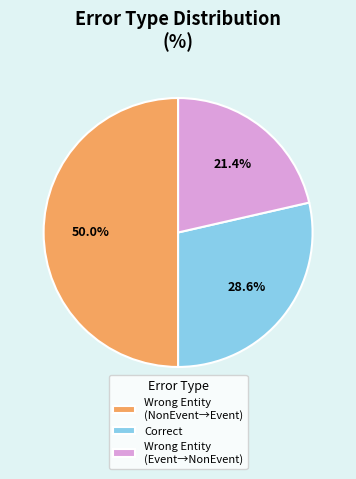

What portion of the pie excludes Correct?

71.4%